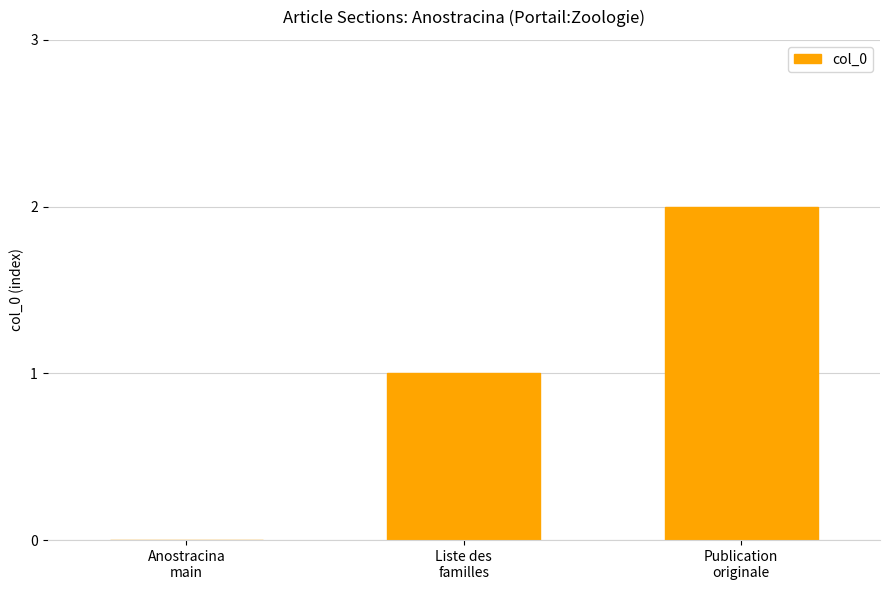

What is the difference between the values at Liste des
familles and Publication
originale?

1